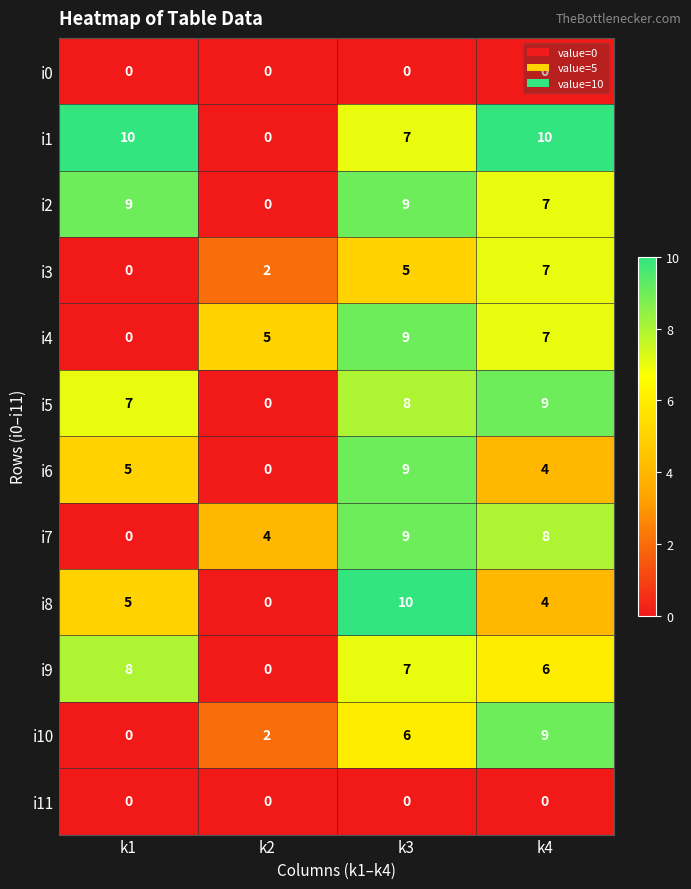

Which series has the largest total across all categories?

i1